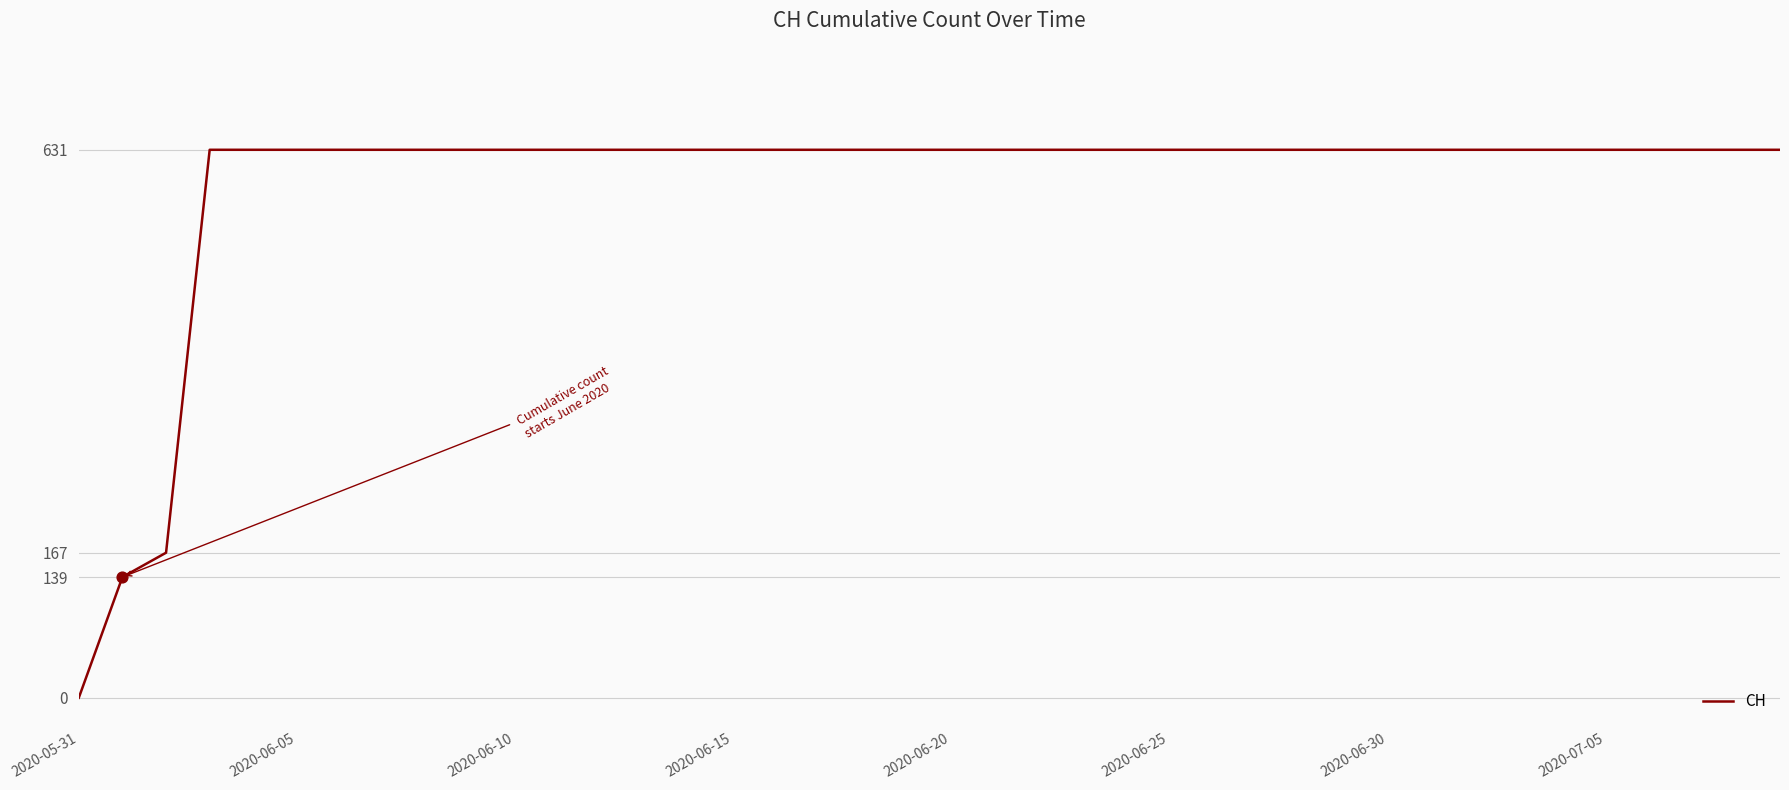

What is the greatest value displayed?

631